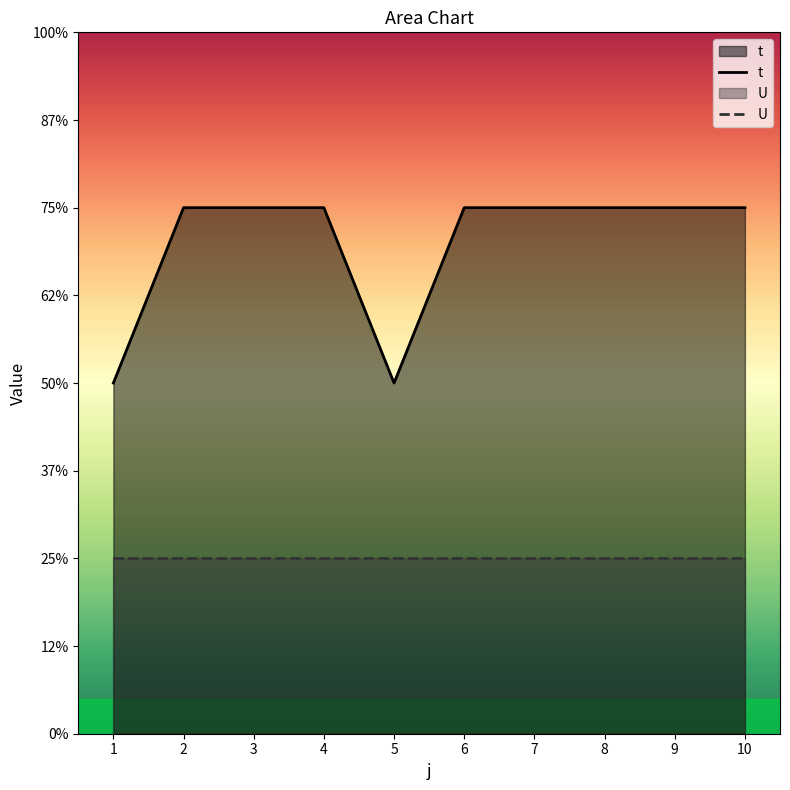

At how many categories does at least one series exceed 1?

10